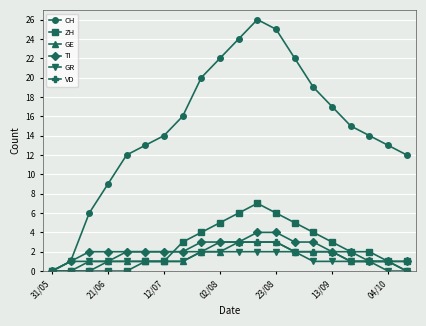

How many interior local peaks does the CH series have?

1